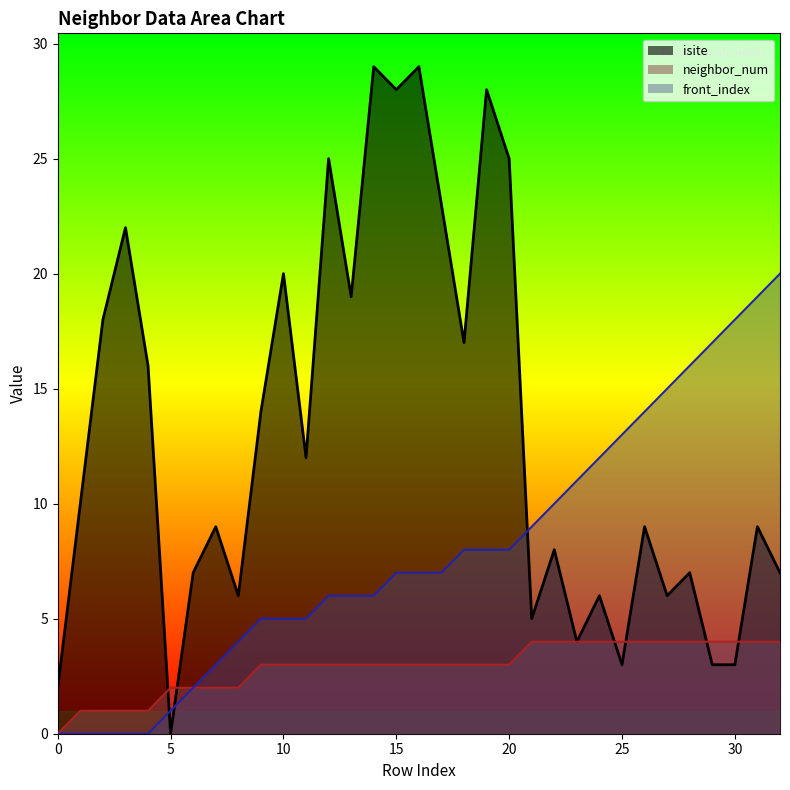

Which category has the highest value across all series?

14